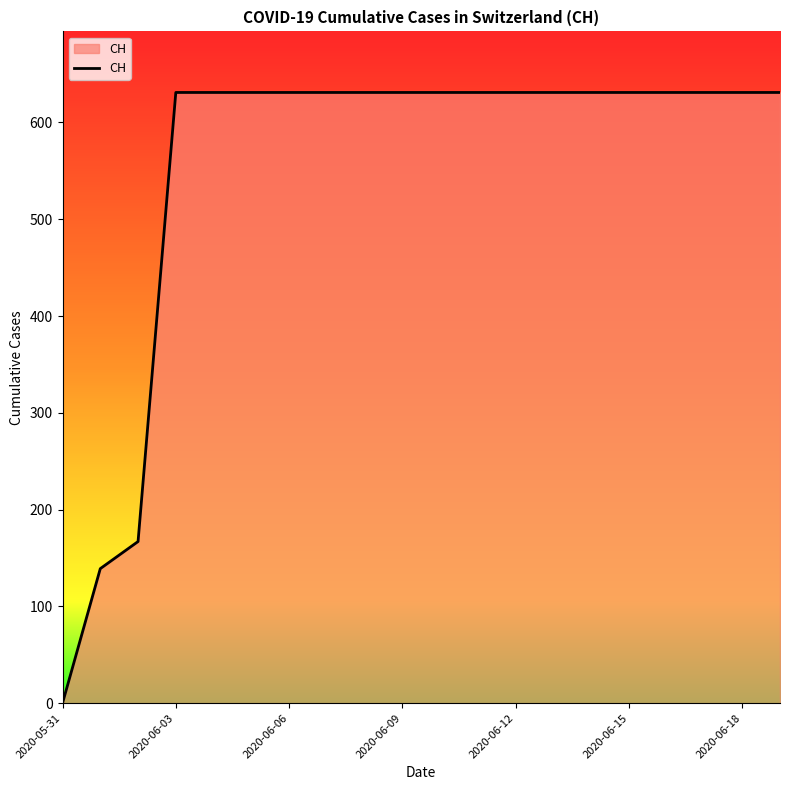

What is the maximum value shown in the chart?

631